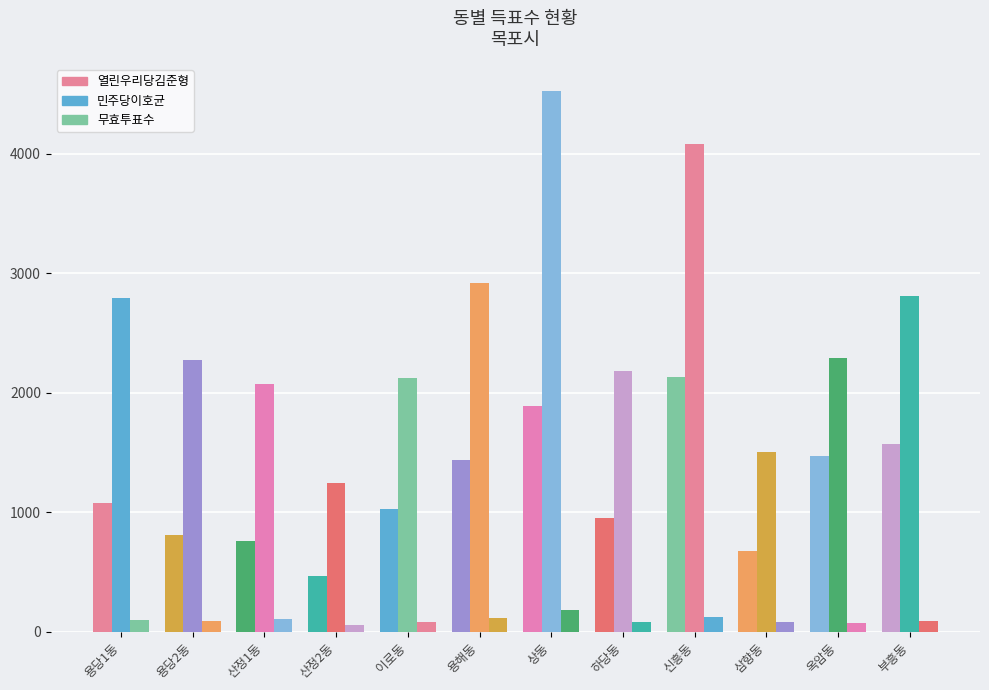

What is the maximum value for 무효투표수?

180